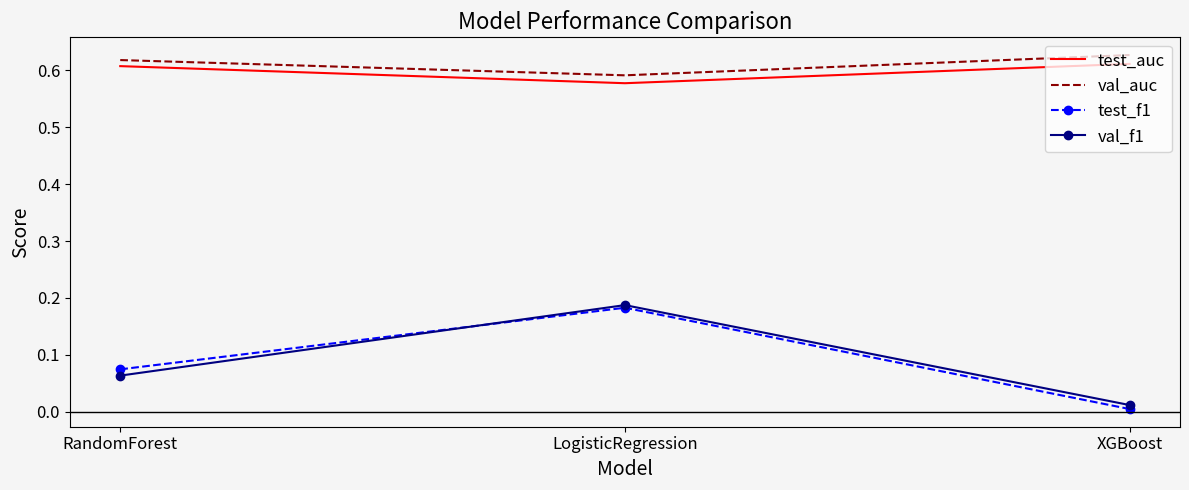

List the labels in order of test_f1 value, smallest first.

XGBoost, RandomForest, LogisticRegression